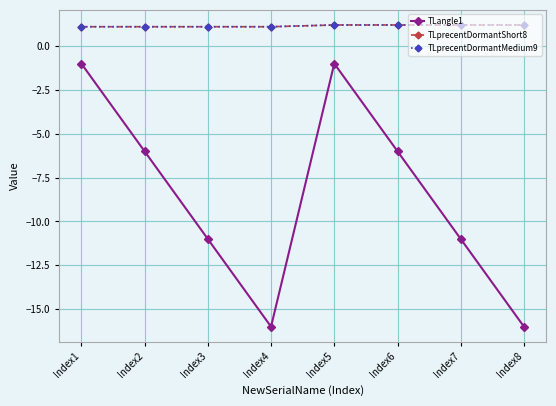

At Index2, list the series in order from largest to smallest.

TLprecentDormantShort8, TLprecentDormantMedium9, TLangle1